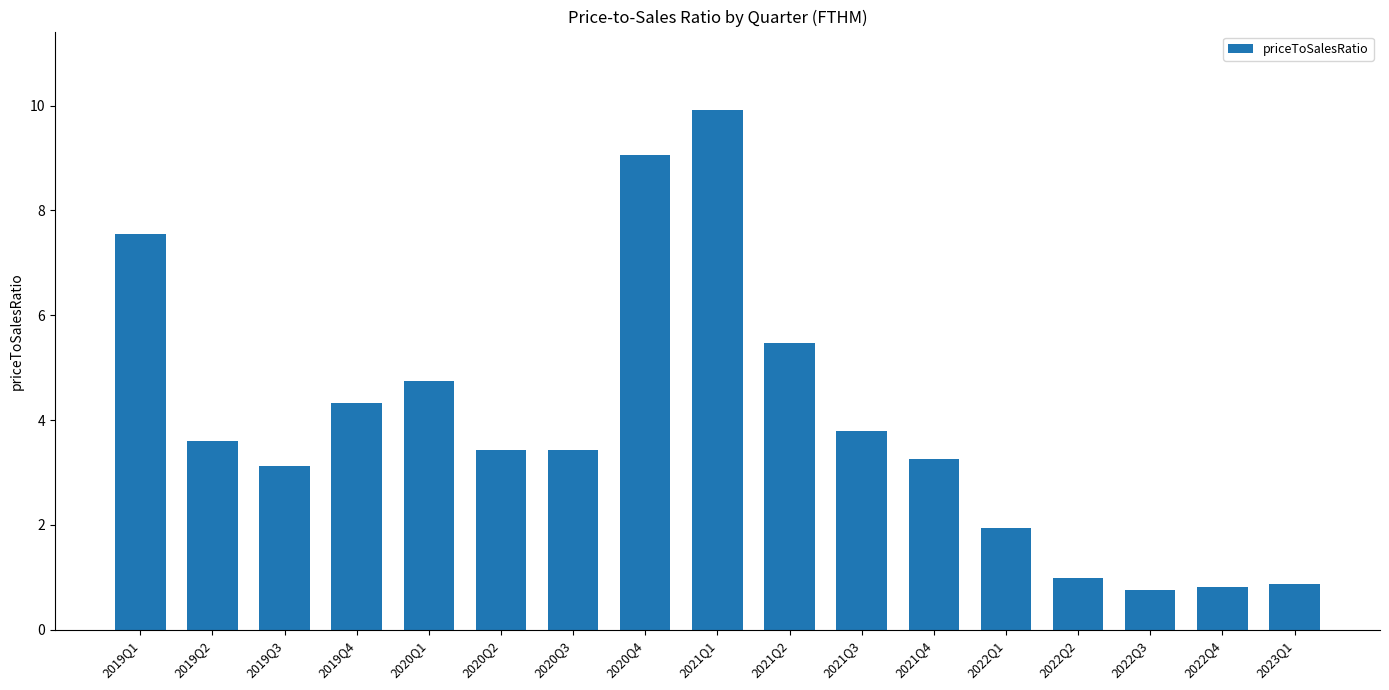

Does the chart contain stacked bars?

No